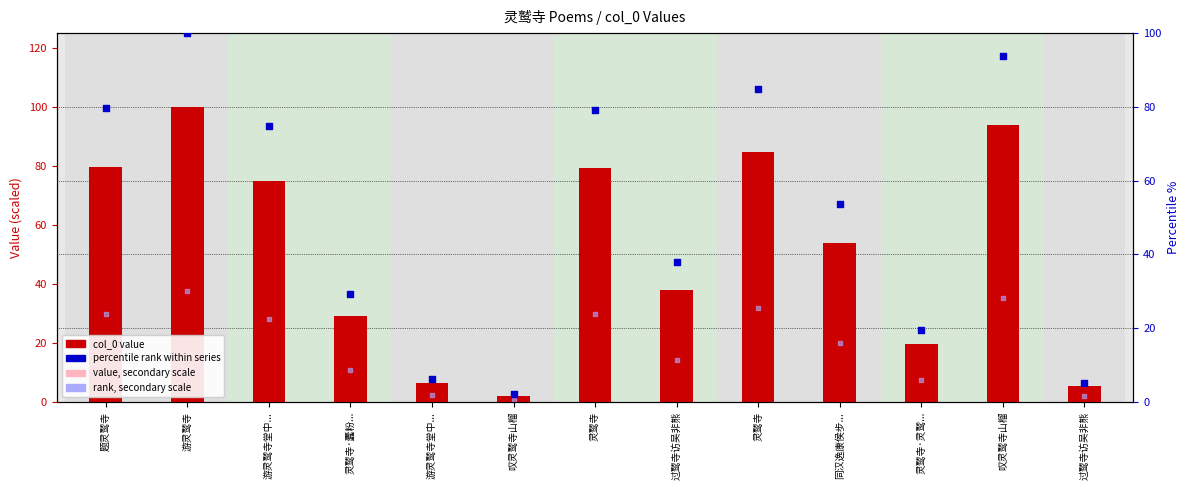

Is the value of percentile rank at 灵鹫寺·灵鹫... greater than the value of value (secondary) at 叹灵鹫寺山榴?

Yes